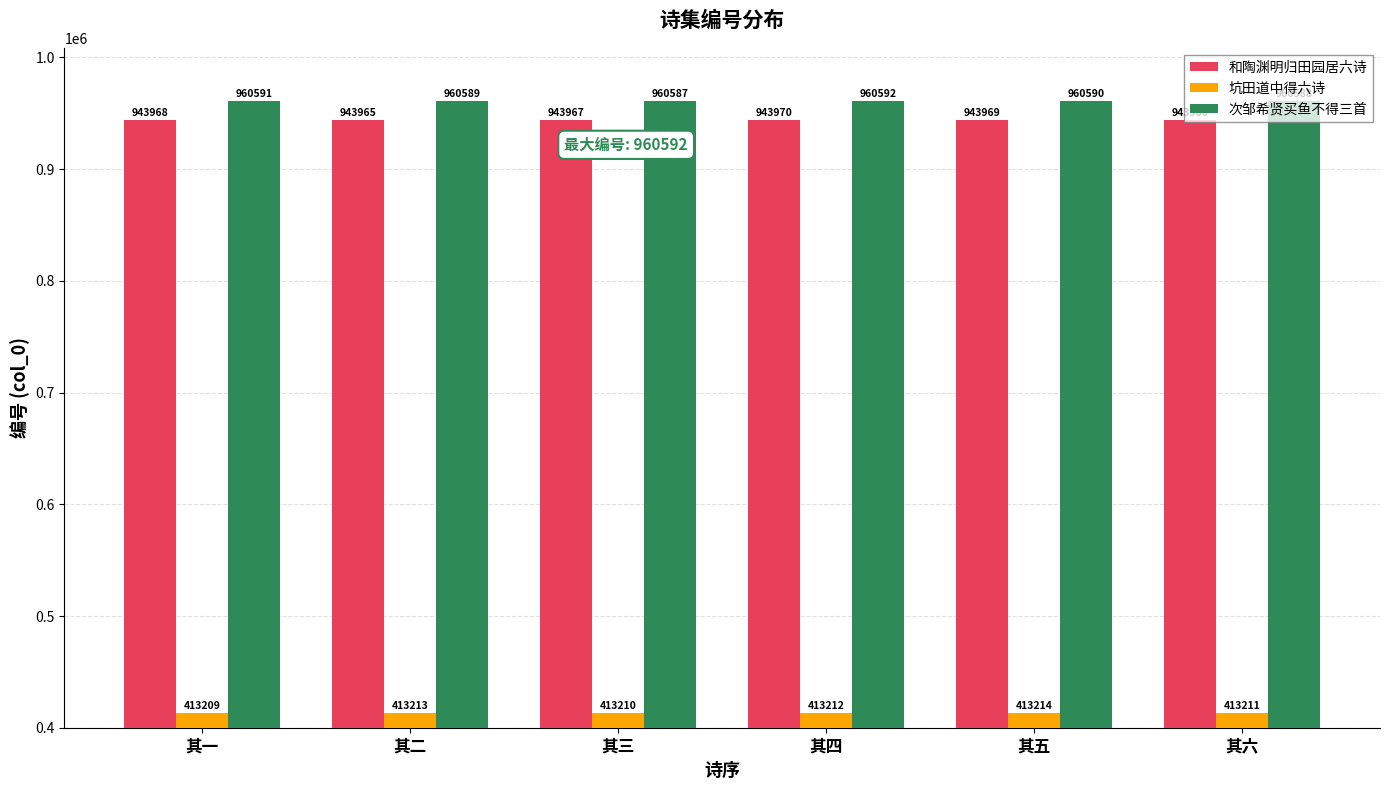

How many 次邹希贤买鱼不得三首 values are between 960588 and 960591?

4